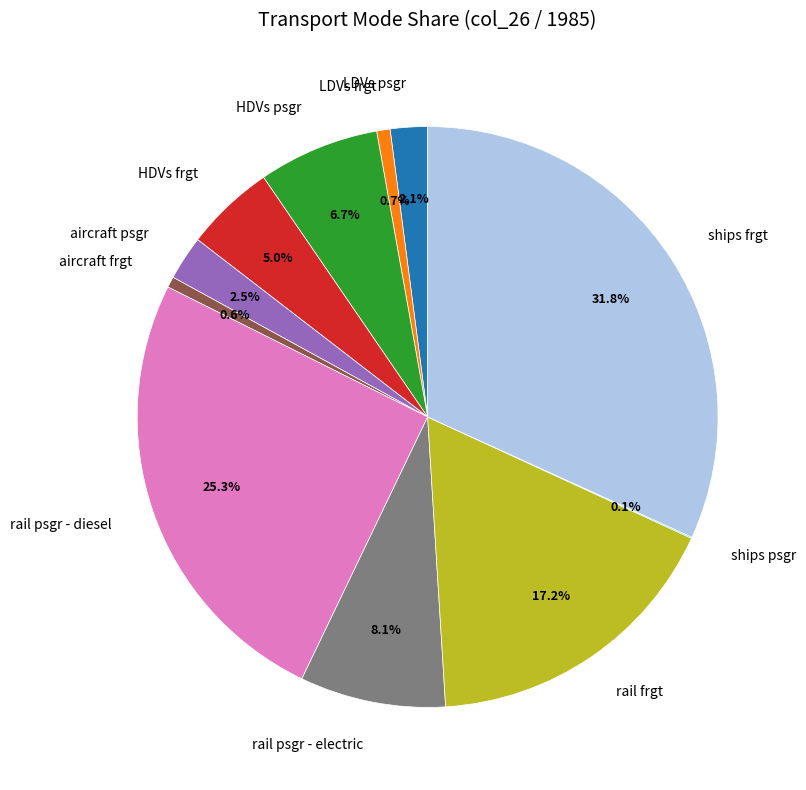

Is it true that aircraft psgr is 13% of the pie?

False